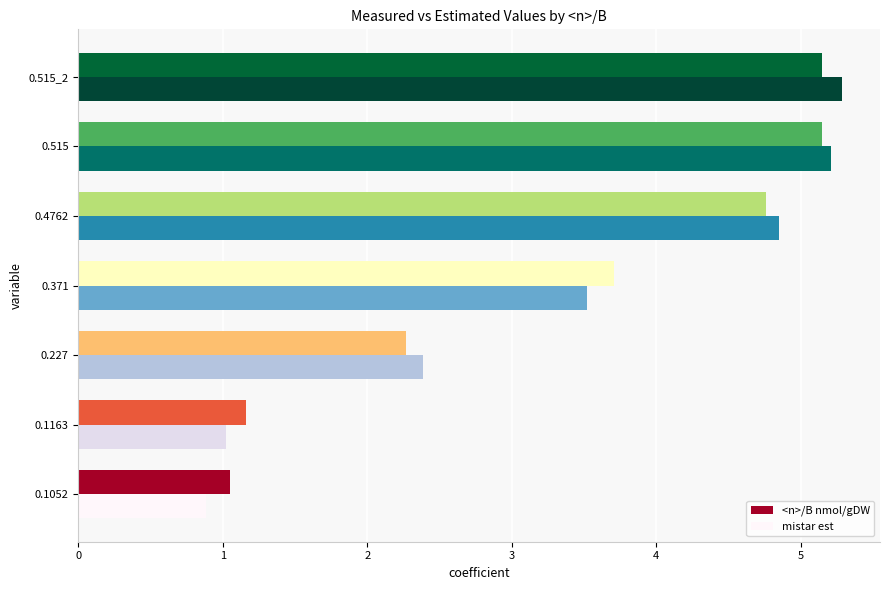

The mistar est series shows 2.4 at 0.227. True or false?

True